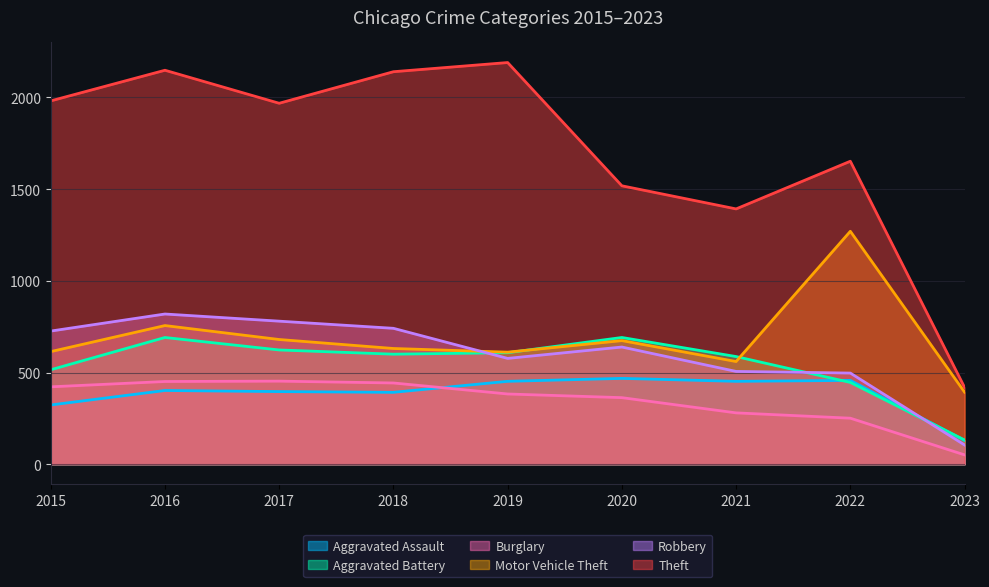

Which series ends up on top after the final intersection of Aggravated Assault and Robbery?

Aggravated Assault